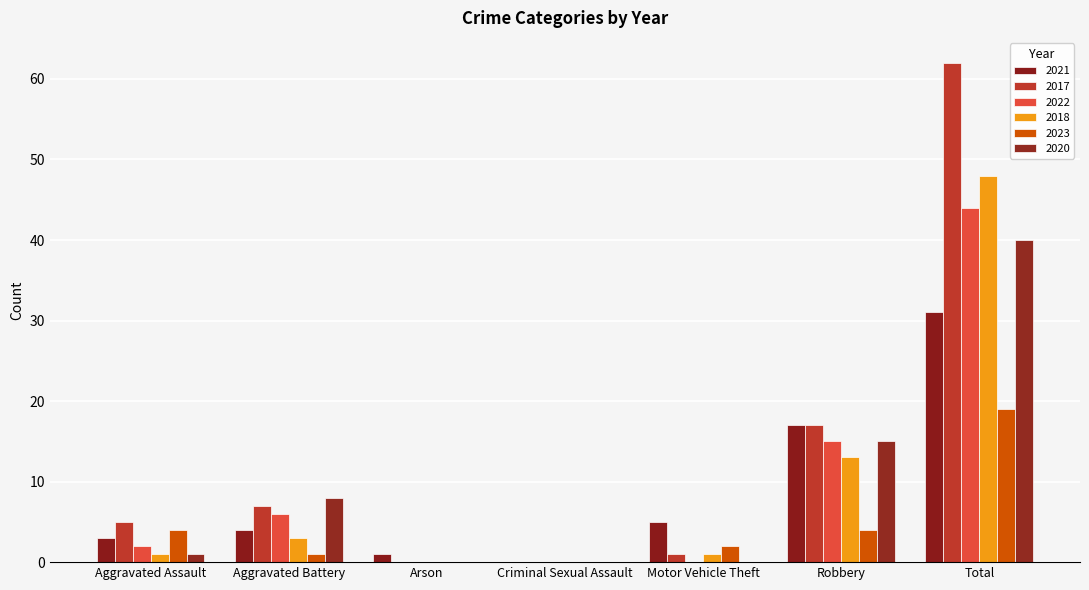

Rank the series at Aggravated Assault from highest to lowest value.

2017, 2023, 2021, 2022, 2018, 2020